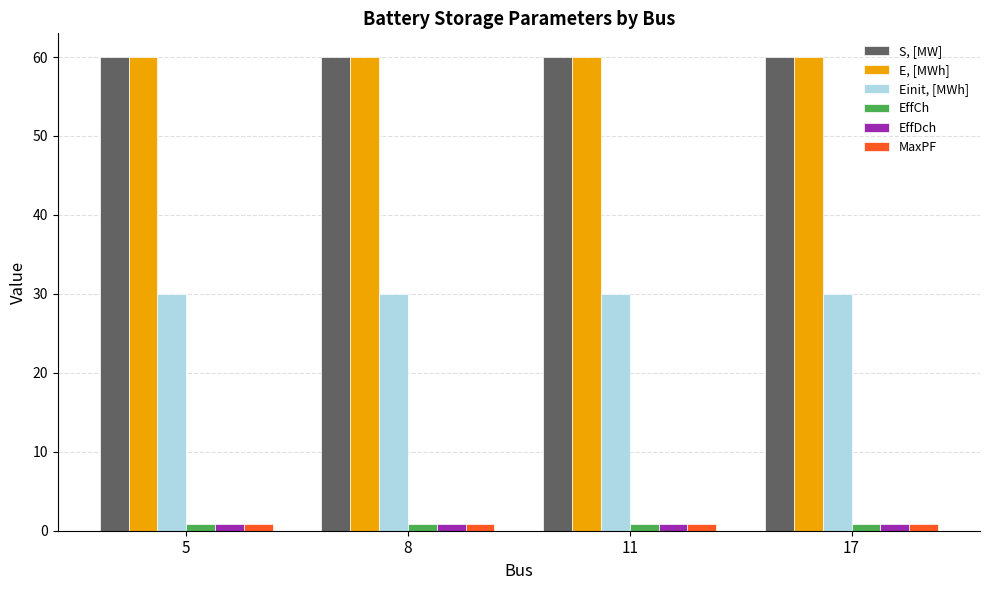

Reading left to right, list all the values displayed in this chart.

S, [MW]: 60.0	60.0	60.0	60.0
E, [MWh]: 60.0	60.0	60.0	60.0
Einit, [MWh]: 30.0	30.0	30.0	30.0
EffCh: 0.9	0.9	0.9	0.9
EffDch: 0.9	0.9	0.9	0.9
MaxPF: 0.8	0.8	0.8	0.8